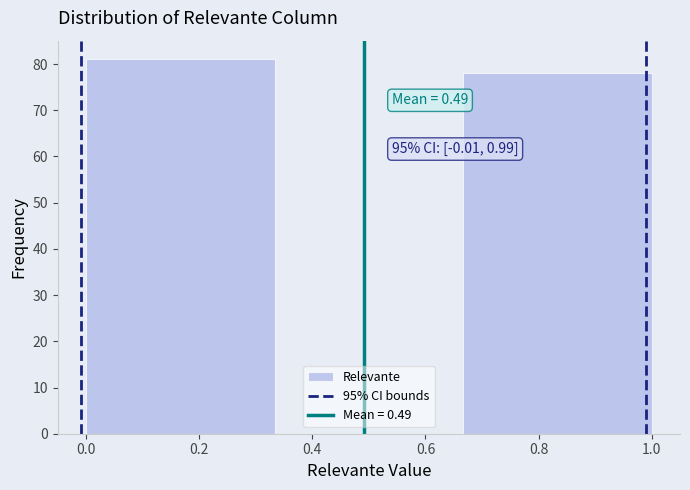

Which range on the x-axis has the tallest bar?

0.00 to 0.34